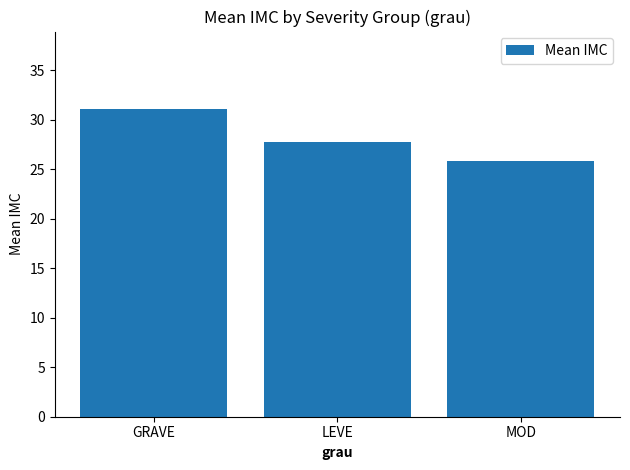

How many data points does each series have?

3